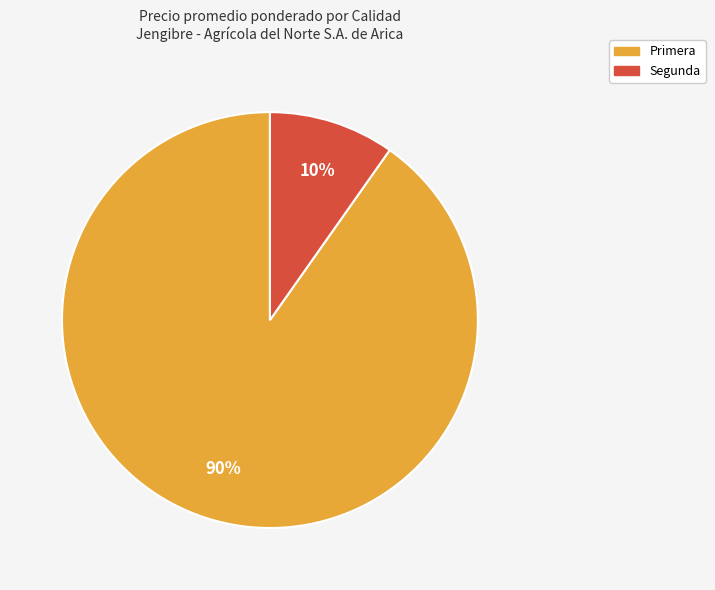

Which slice is the largest?

Primera